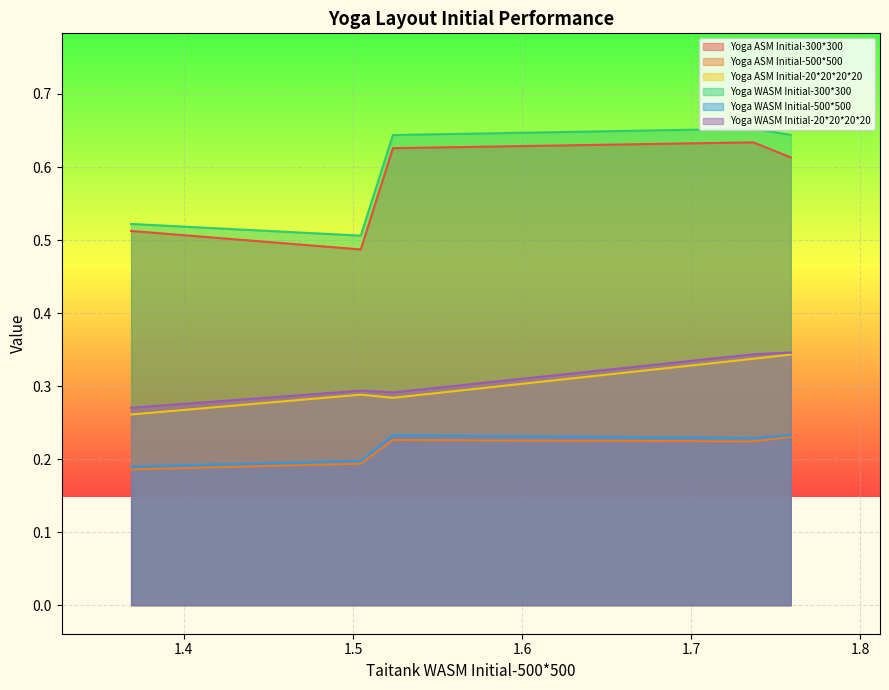

Count the Yoga ASM Initial-500*500 values in the range 0 to 1.

5